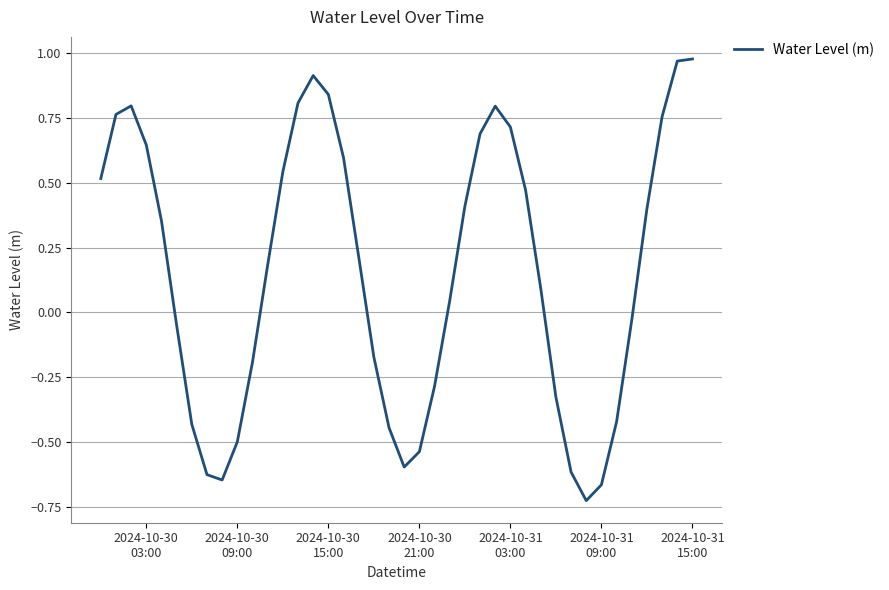

How many categories are shown in the chart?

40